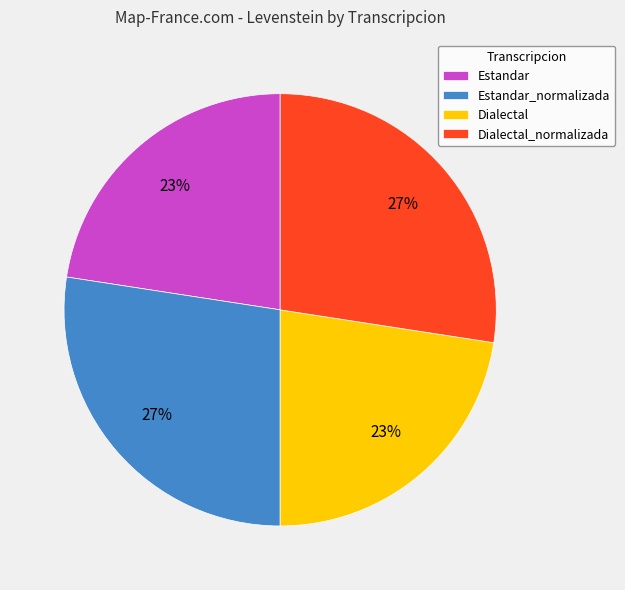

To the nearest percent, what percentage of the pie is Dialectal?

23%